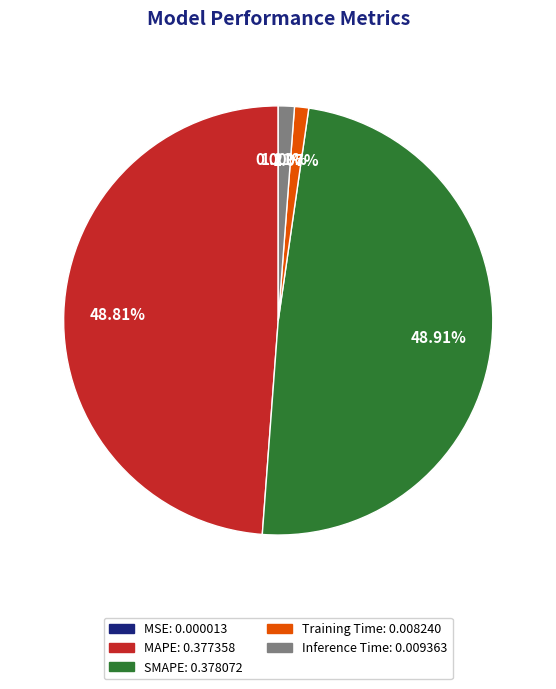

Is it true that Inference Time is 8% of the pie?

False